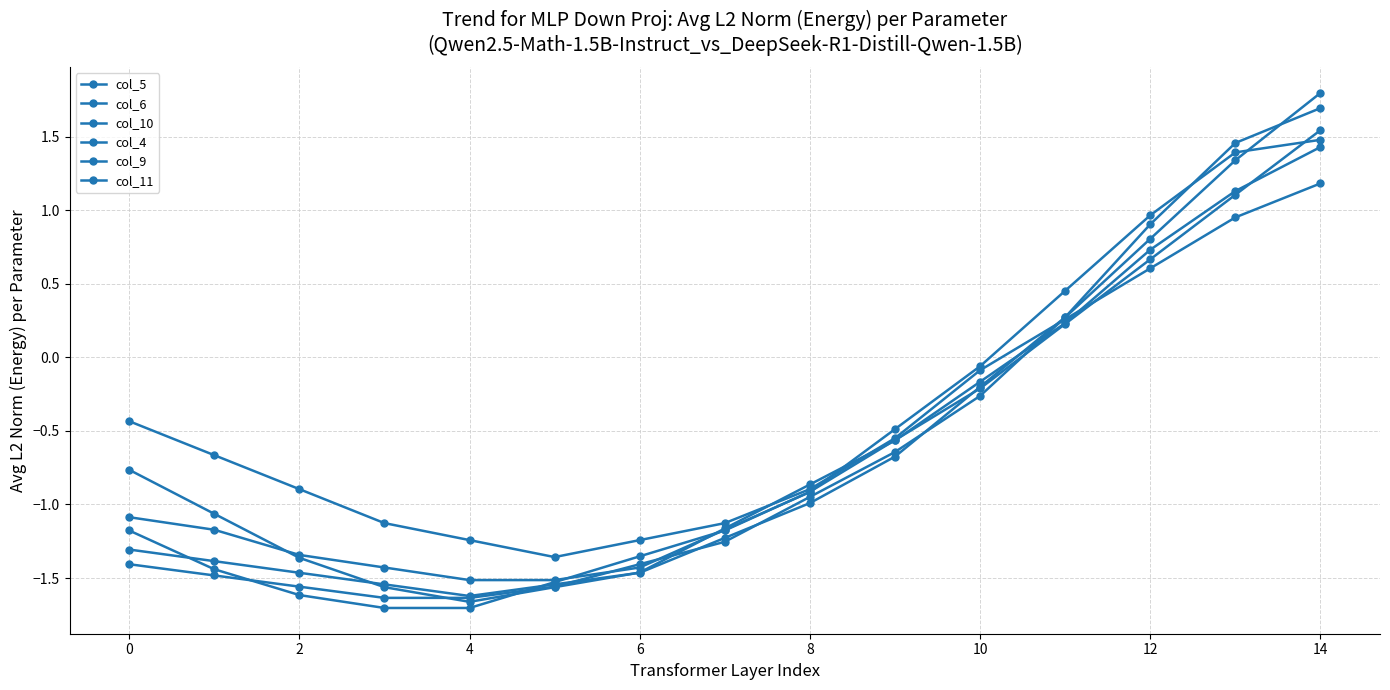

How many positive values does the col_5 series have?

4